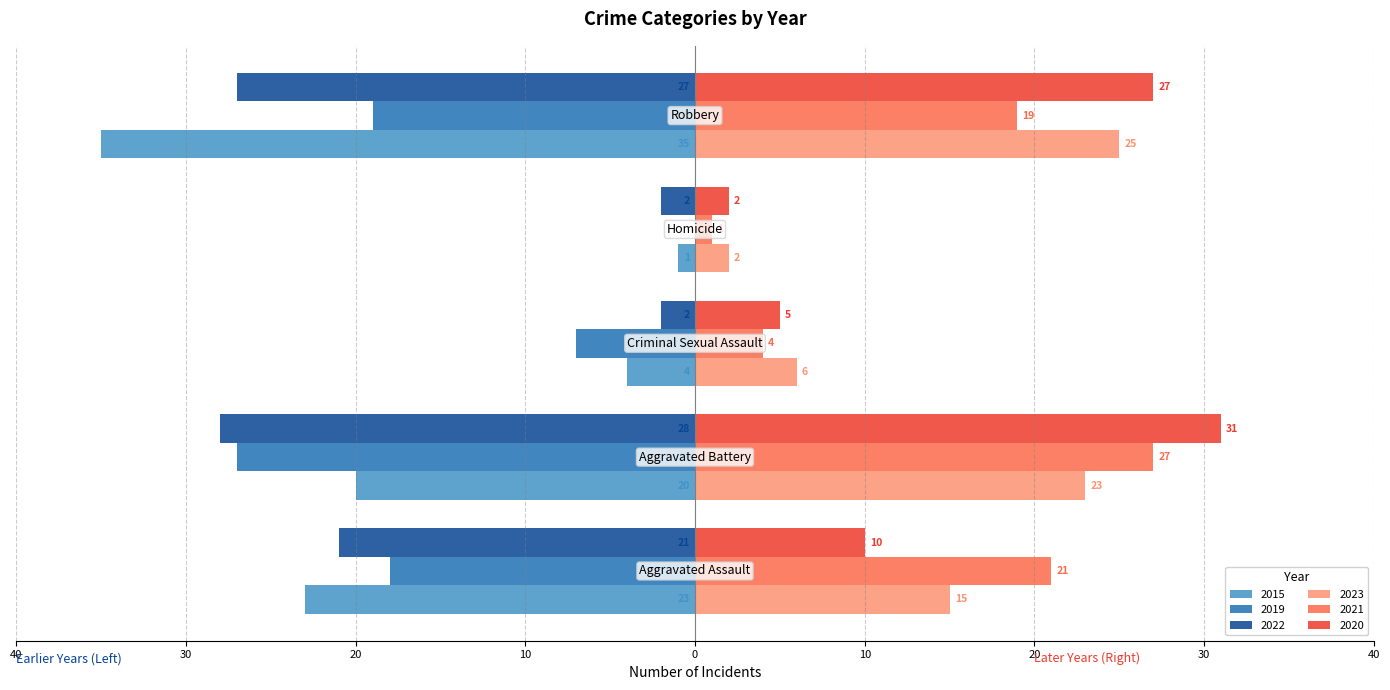

What are all the series names shown in the legend?

2015, 2019, 2022, 2023, 2021, 2020